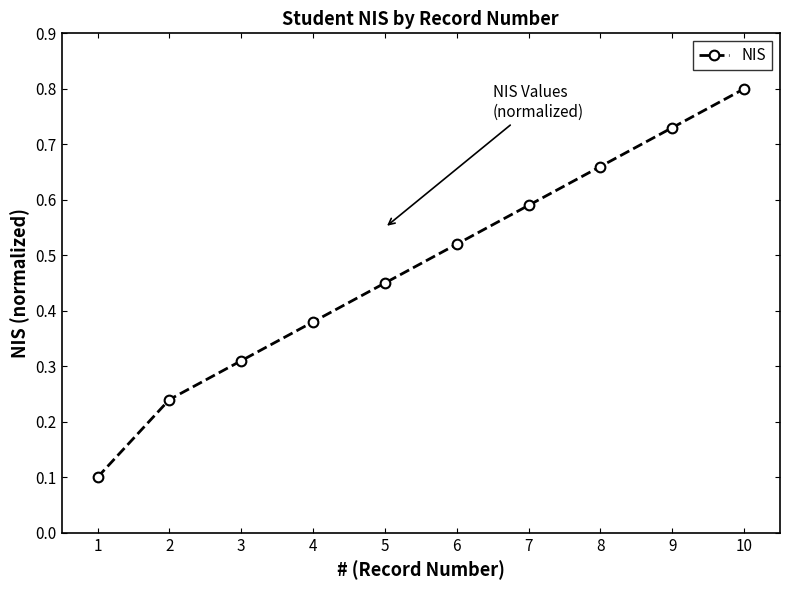

How many lines are shown in the chart?

1